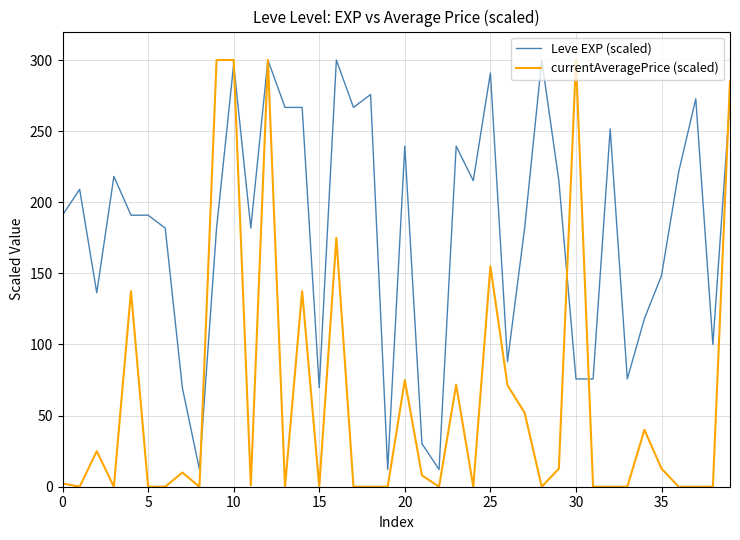

Which series has the largest total across all categories?

Leve EXP (scaled)